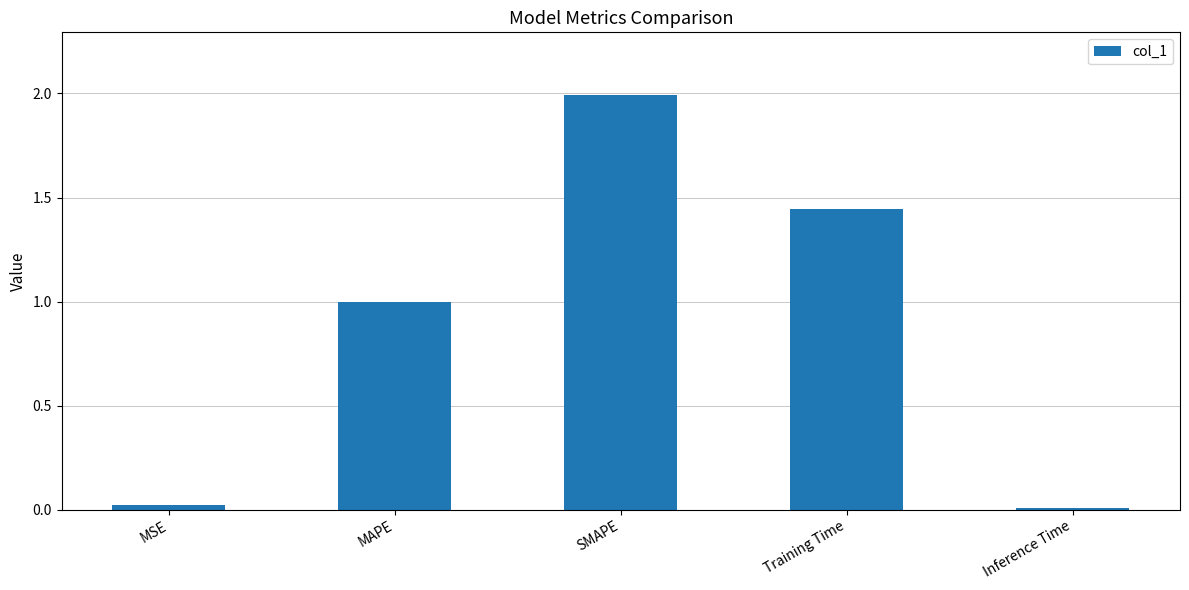

Which has a higher value, Training Time or MSE?

Training Time